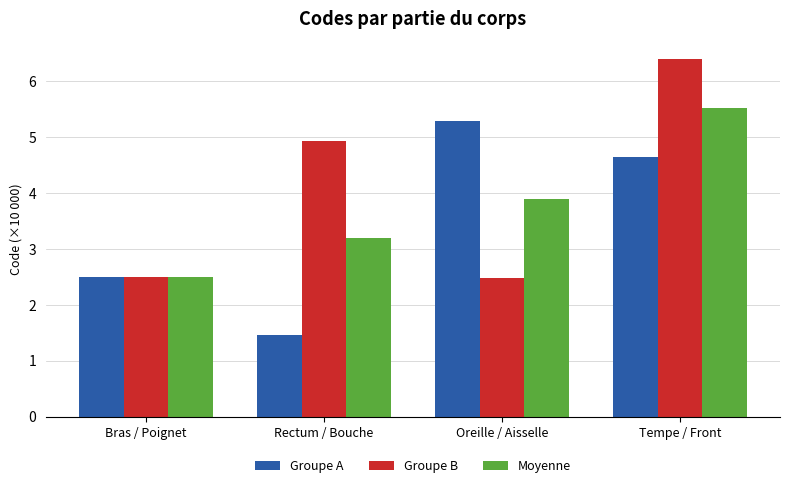

What is the greatest value displayed?

6.4